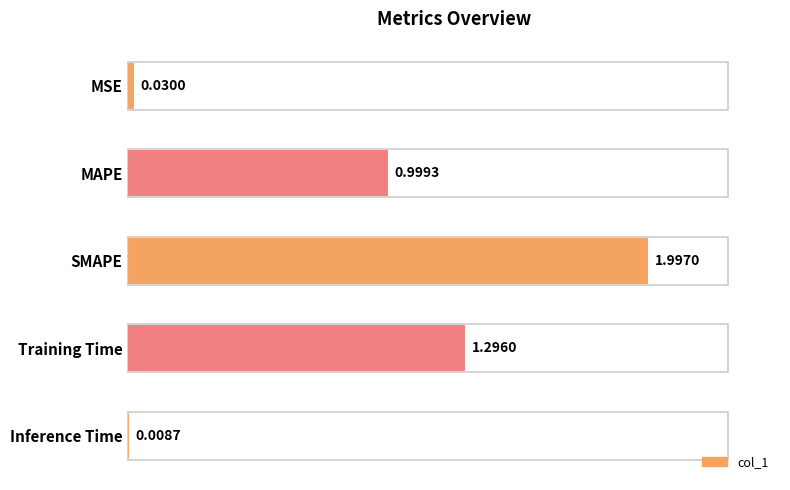

At which category does the chart reach its peak across all series?

SMAPE